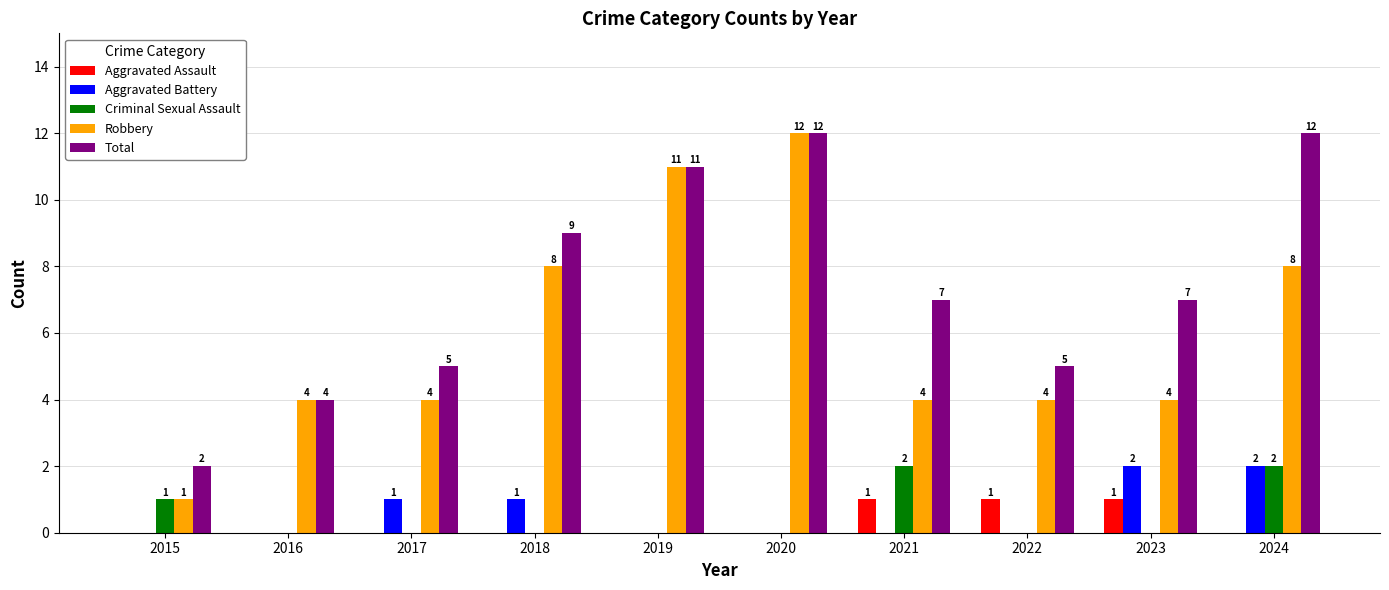

Count the number of data series in this chart.

5